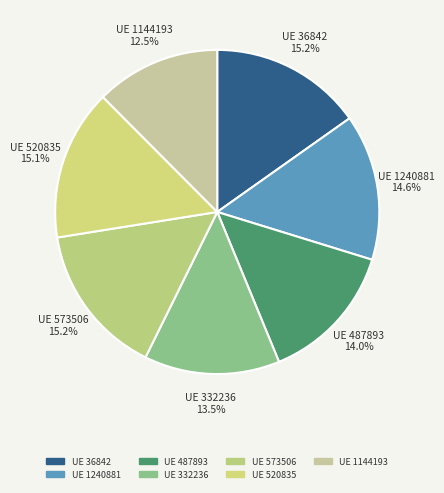

What is the ratio of the value at UE 1240881 14.6% to the value at UE 1144193 12.5%?

1.2